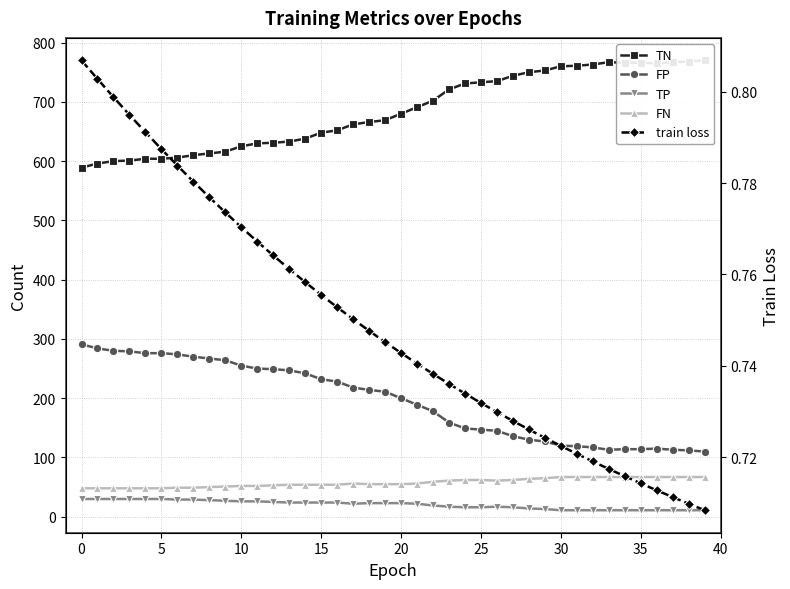

What is the total value across all series at 32?

958.7